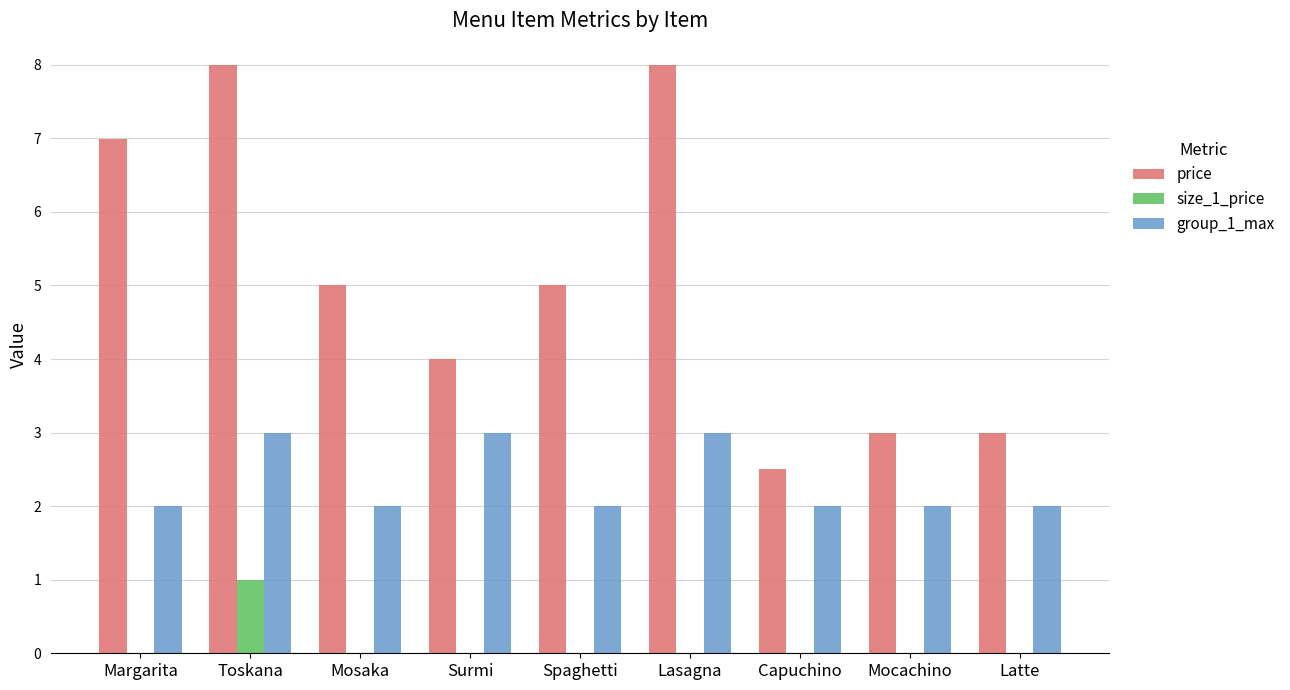

Between Mosaka and Latte, which series saw the biggest shift?

price